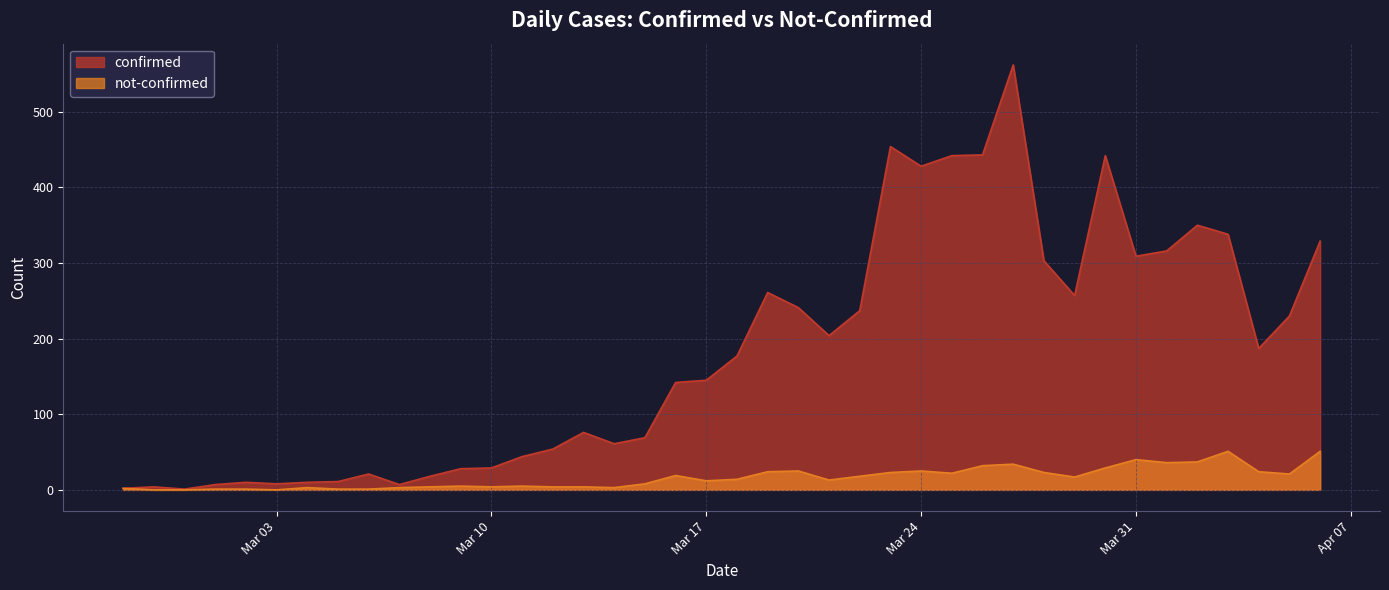

What is the average value of the confirmed series?

181